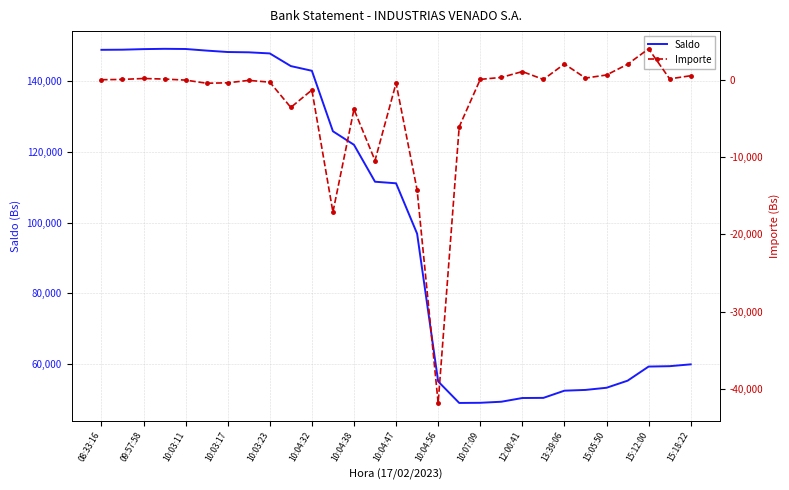

True or false: Saldo and Importe cross at least once.

False